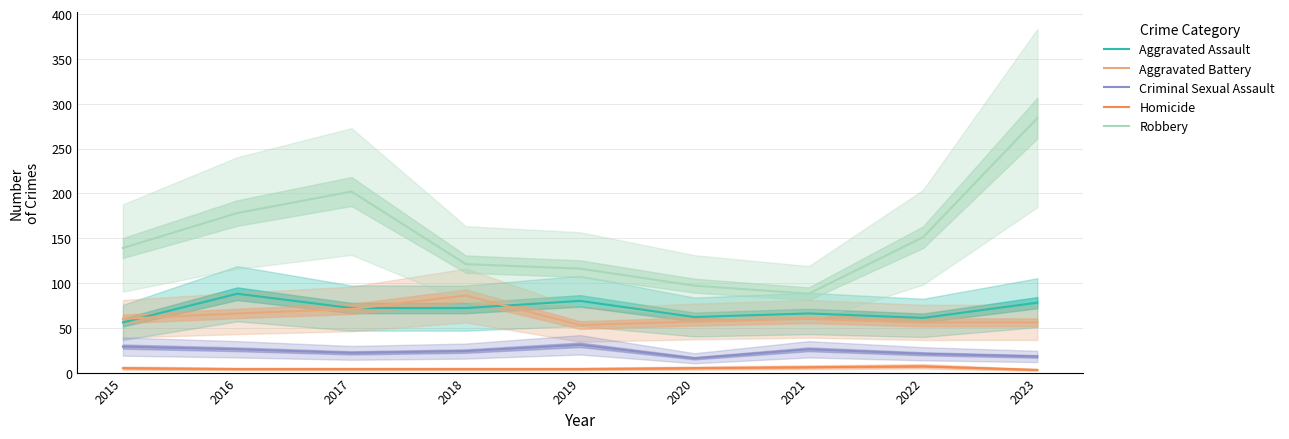

What is the value of the Criminal Sexual Assault point at the 3rd from the left?

22